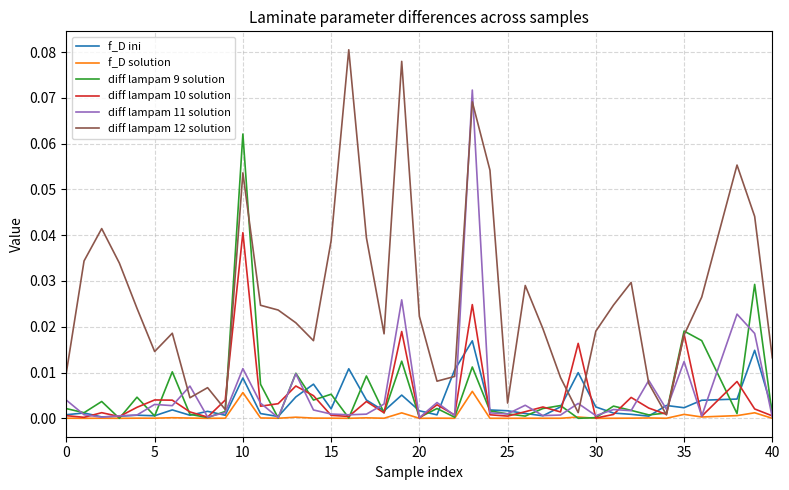

Rank the series by their maximum value, from highest to lowest.

diff lampam 12 solution, diff lampam 11 solution, diff lampam 9 solution, diff lampam 10 solution, f_D ini, f_D solution